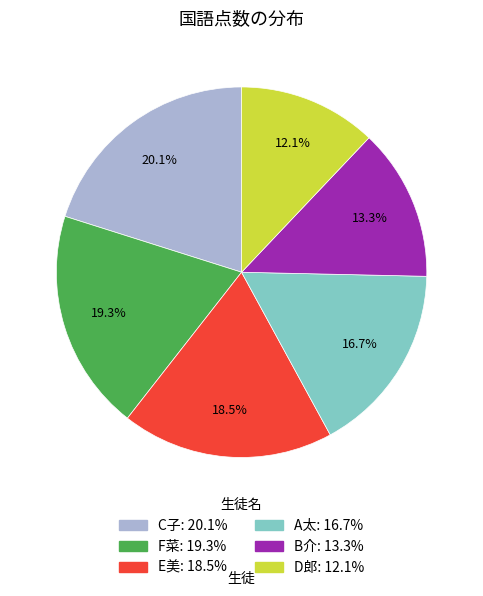

Which slice is the smallest?

D郎